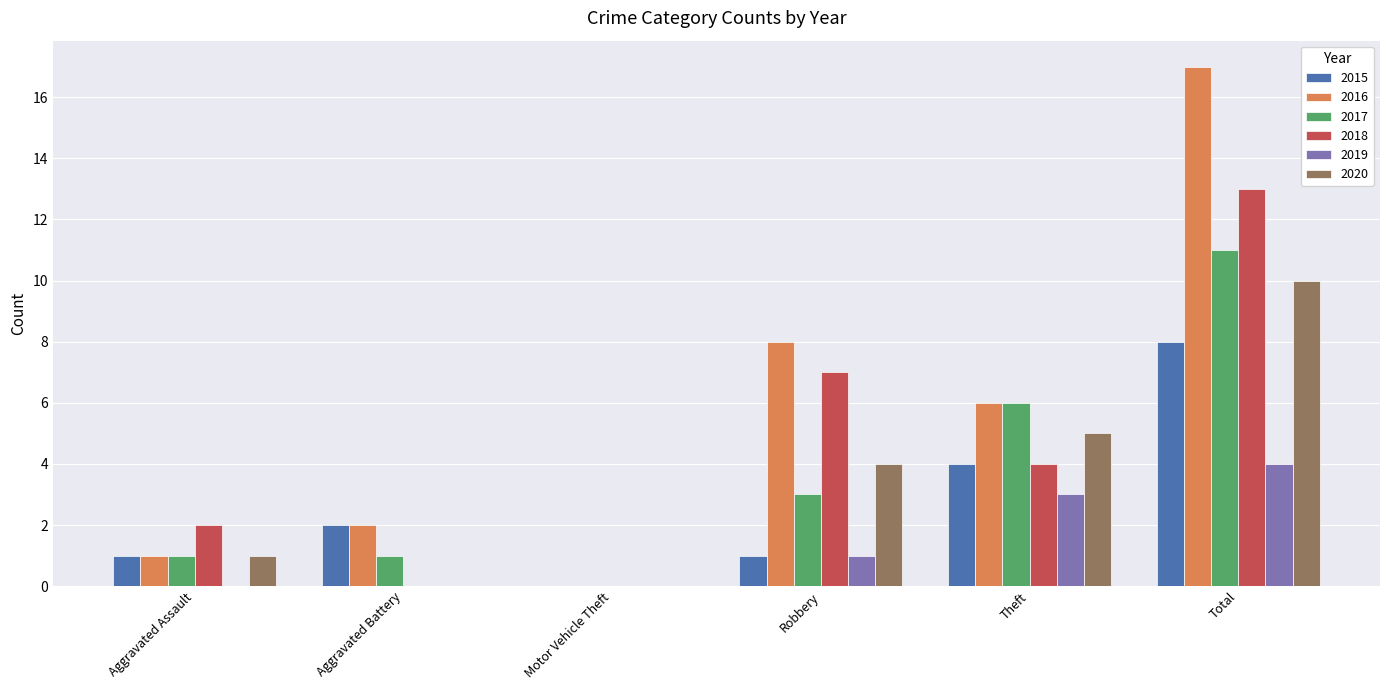

At which label is 2017 closest to 5?

Theft